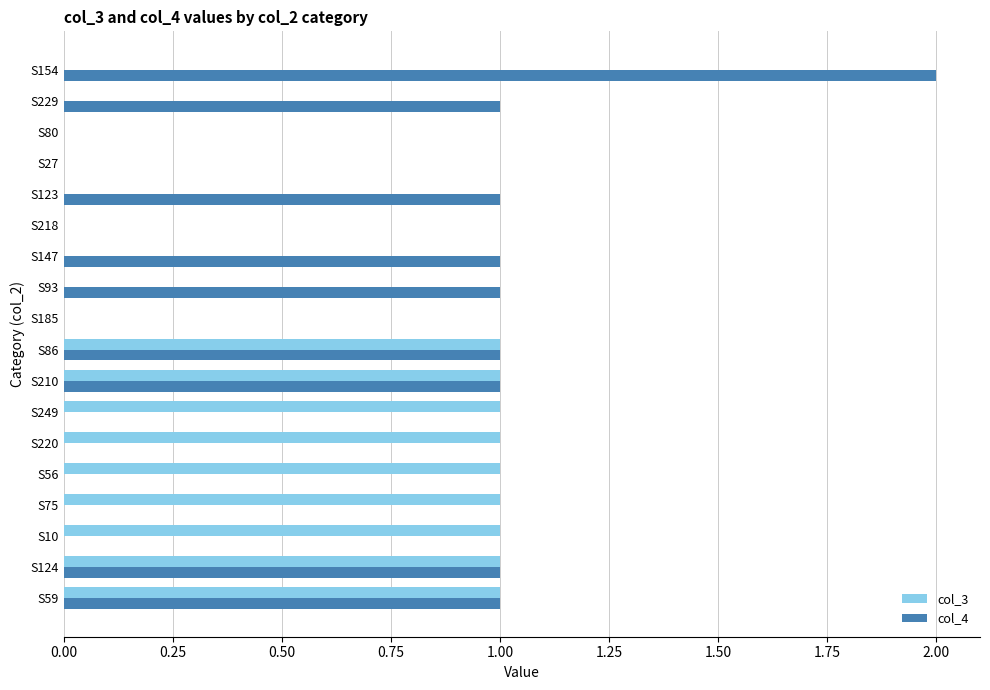

What are all the series names shown in the legend?

col_3, col_4